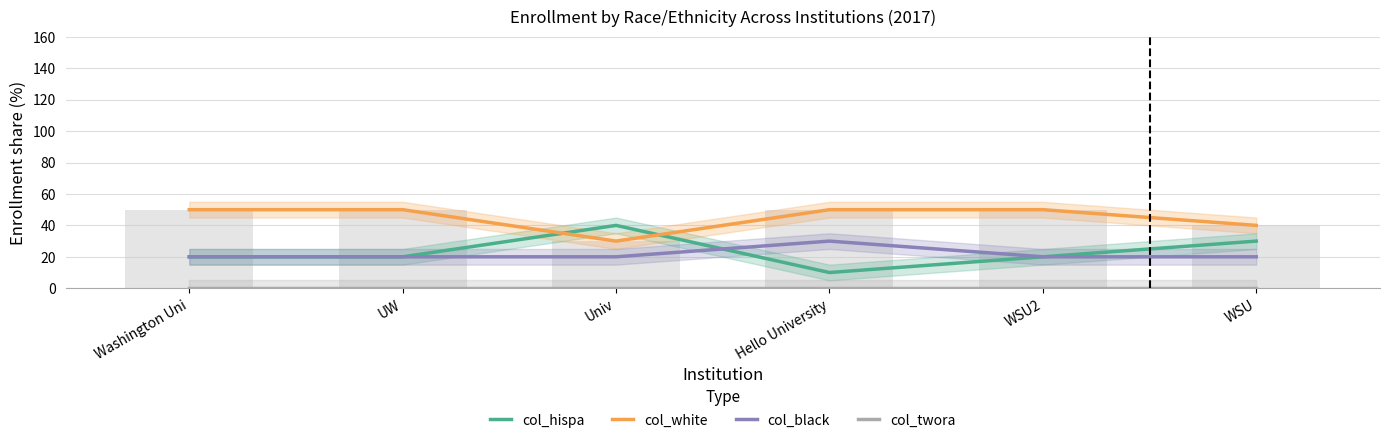

What is the label of the 2nd bar from the left?

UW